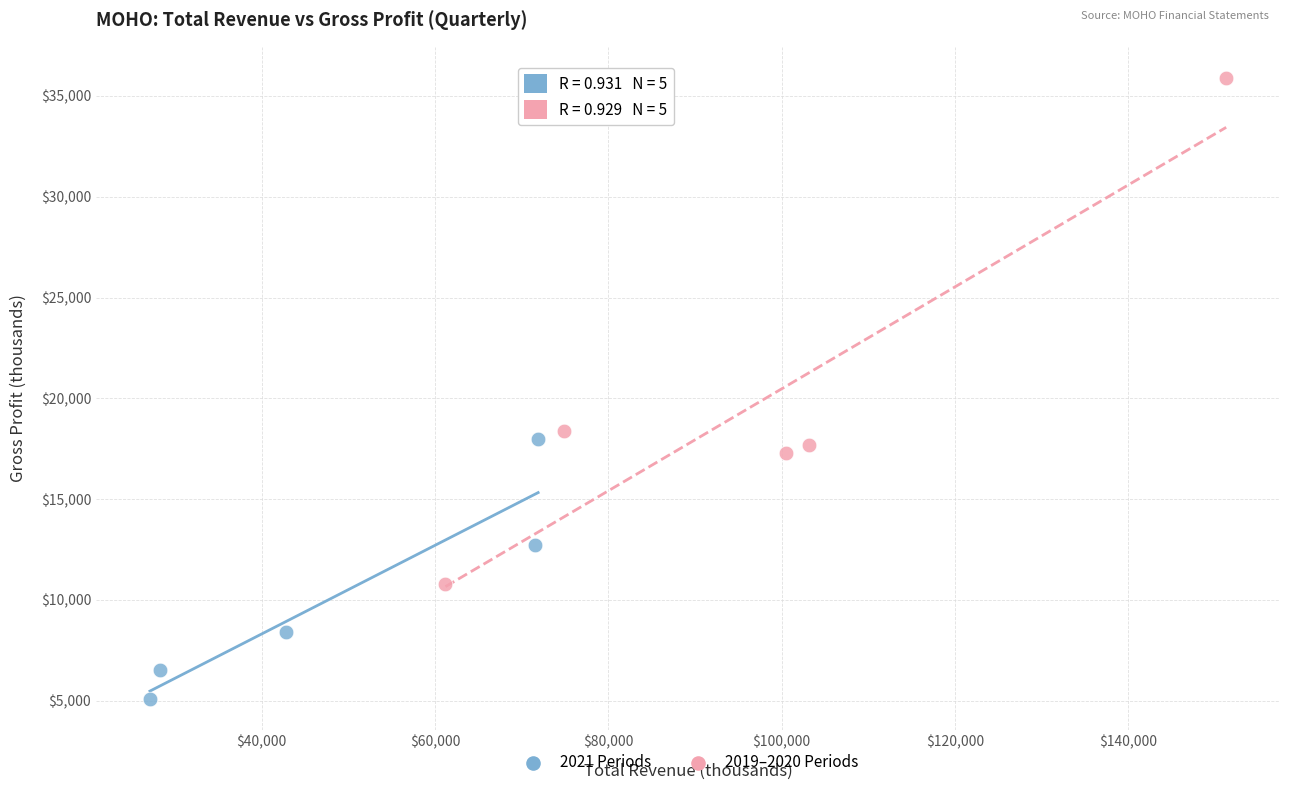

Which series has the largest Y range (max minus min)?

2019–2020 Periods